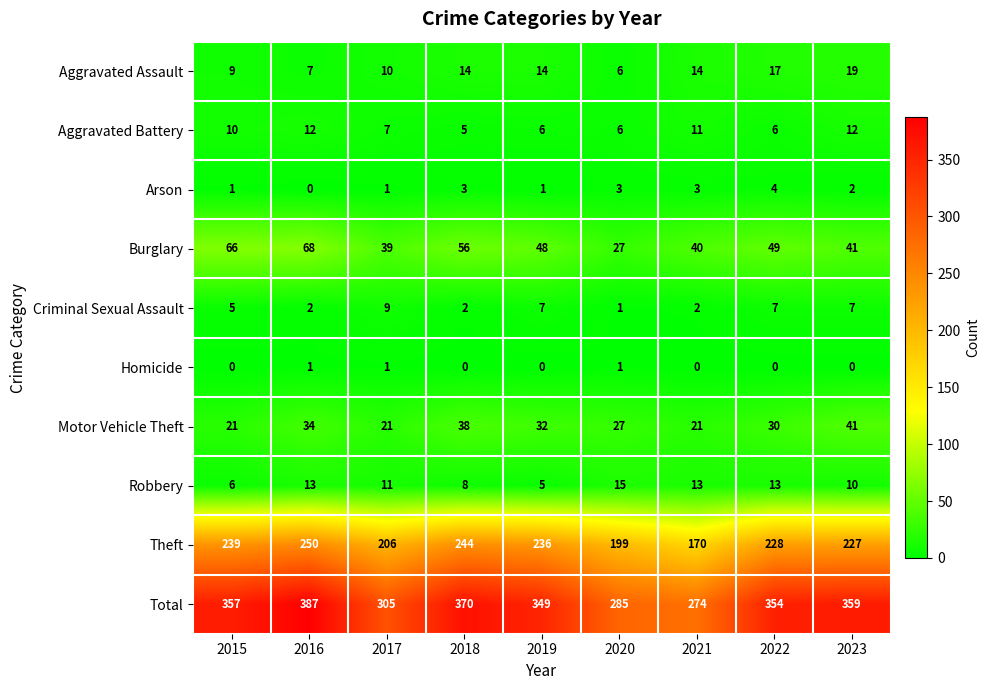

What is the total value across all series at 2017?

610